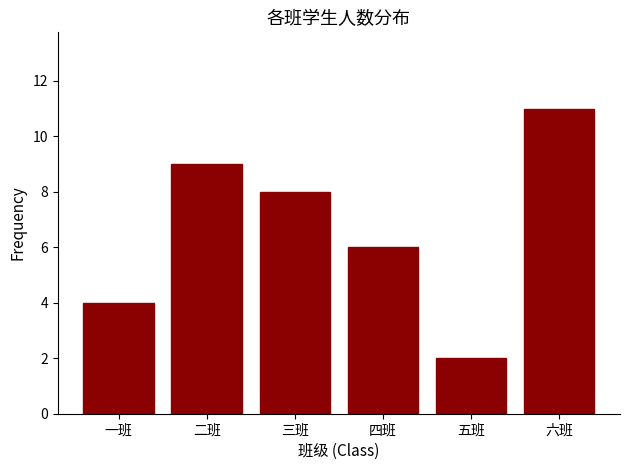

Does the chart contain any negative values?

No